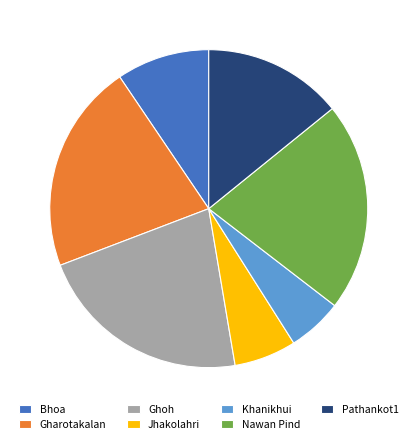

Is it true that Pathankot1 is 6% of the pie?

False